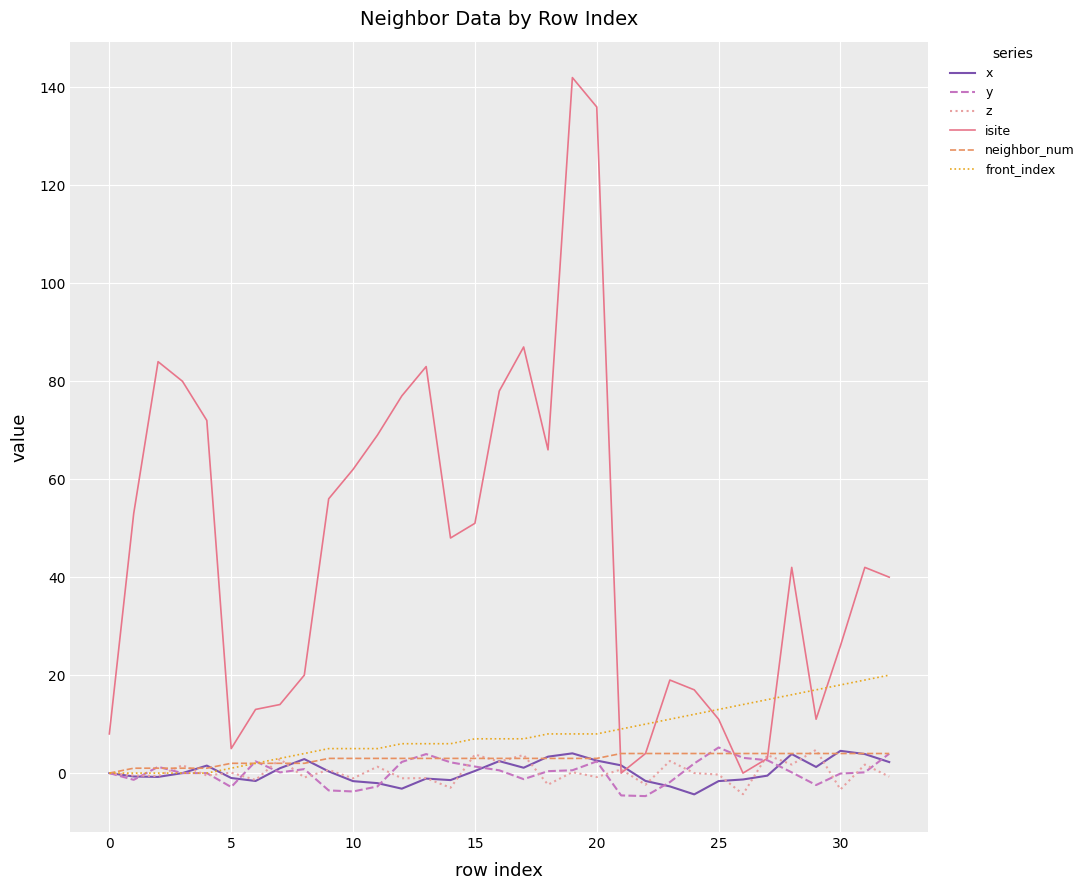

What are all the series names shown in the legend?

x, y, z, isite, neighbor_num, front_index